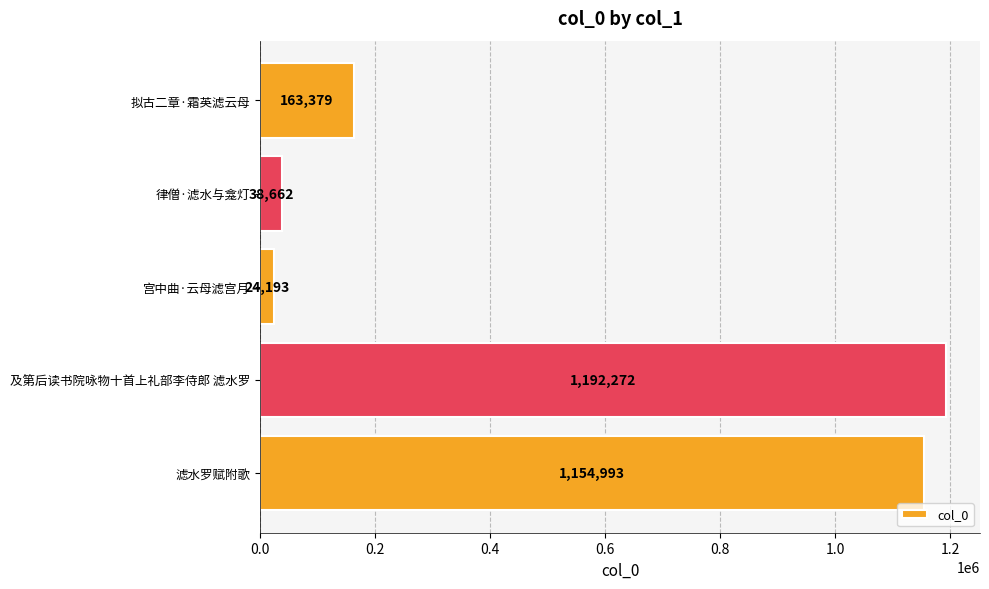

Approximately how many times larger is the value at 拟古二章·霜英滤云母 compared to 宫中曲·云母滤宫月?

6.8